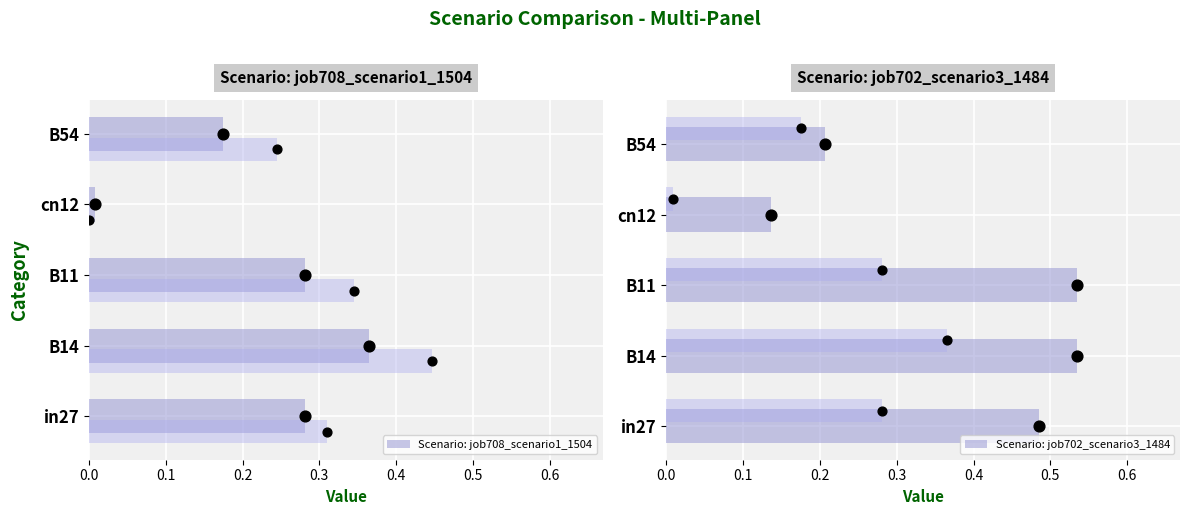

Is the value of job708 at B14 greater than the value of Scenario: job708_scenario1_1504 at B54?

Yes